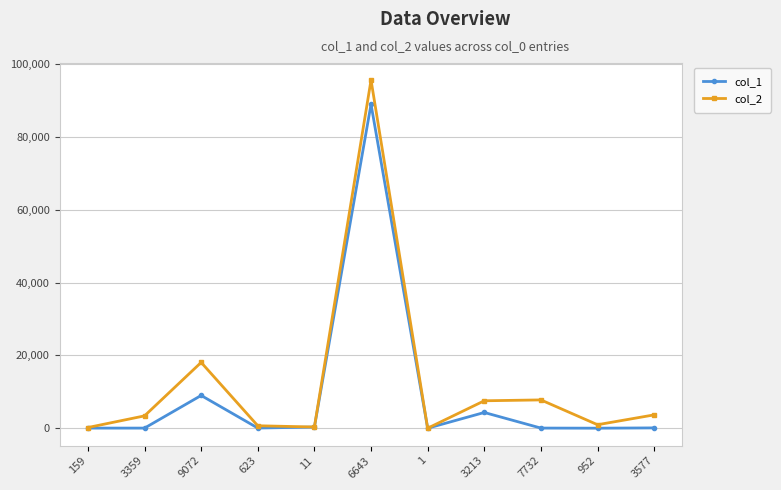

What is the total value across all series at 623?

735